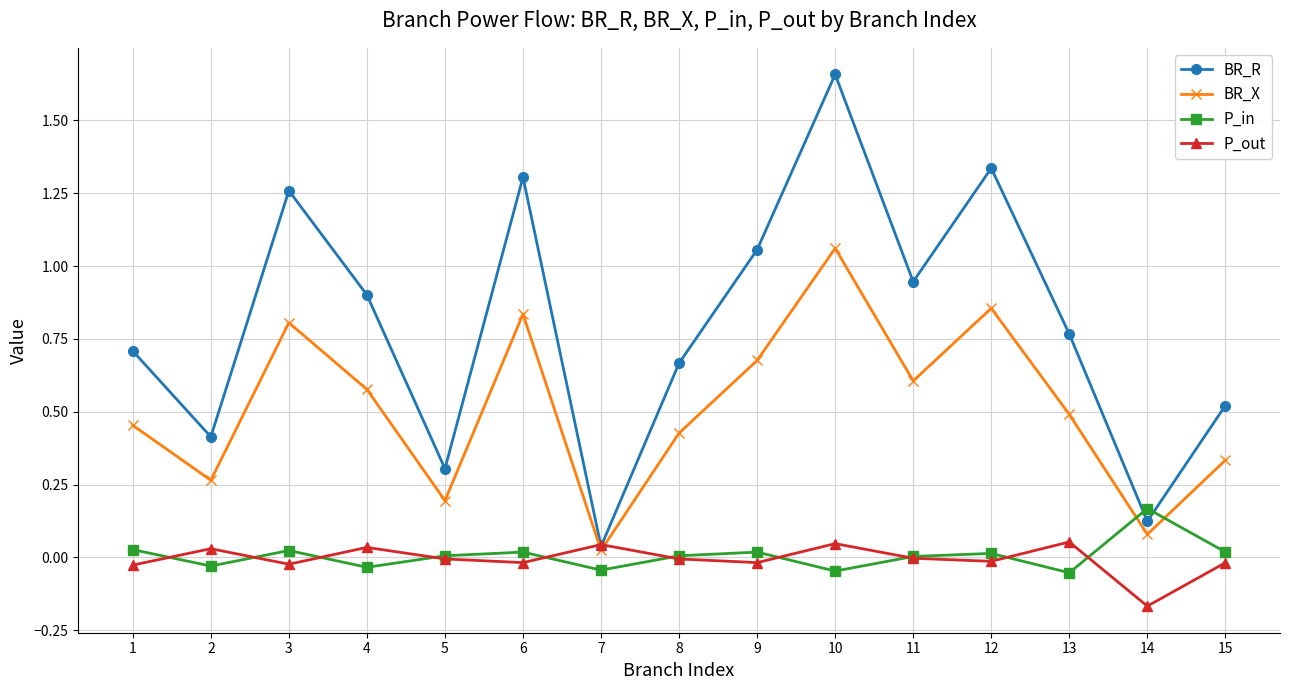

Which category has the lowest value across all series?

14